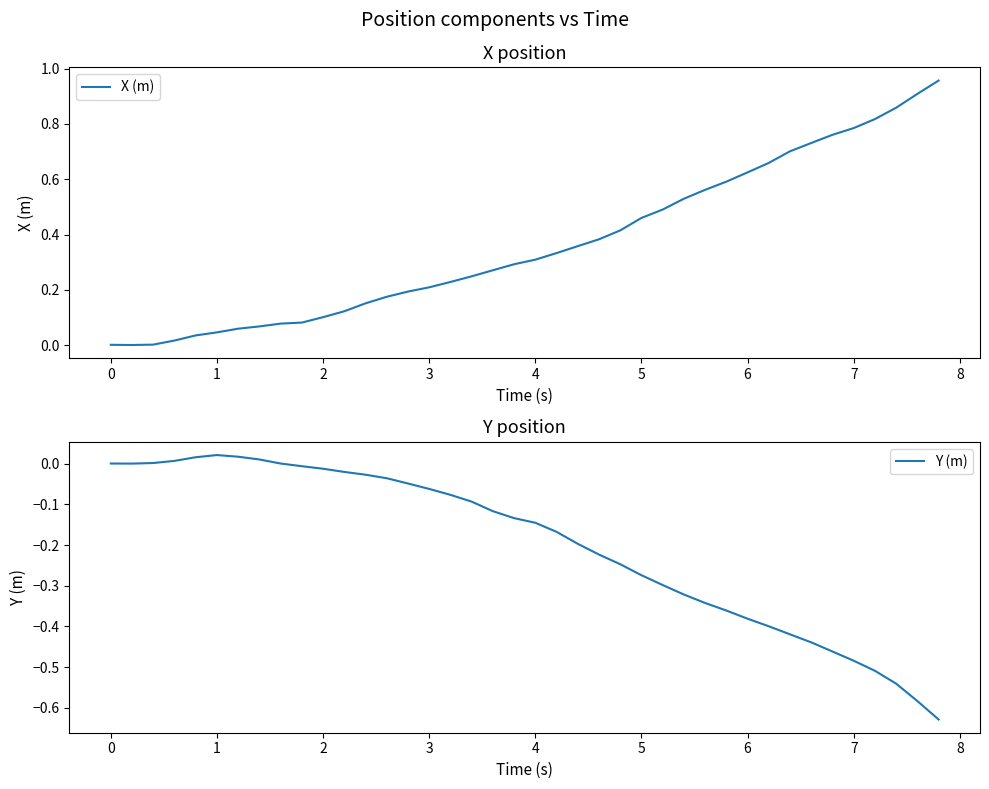

True or false: X (m) has a value of 0.6 at 5.

False